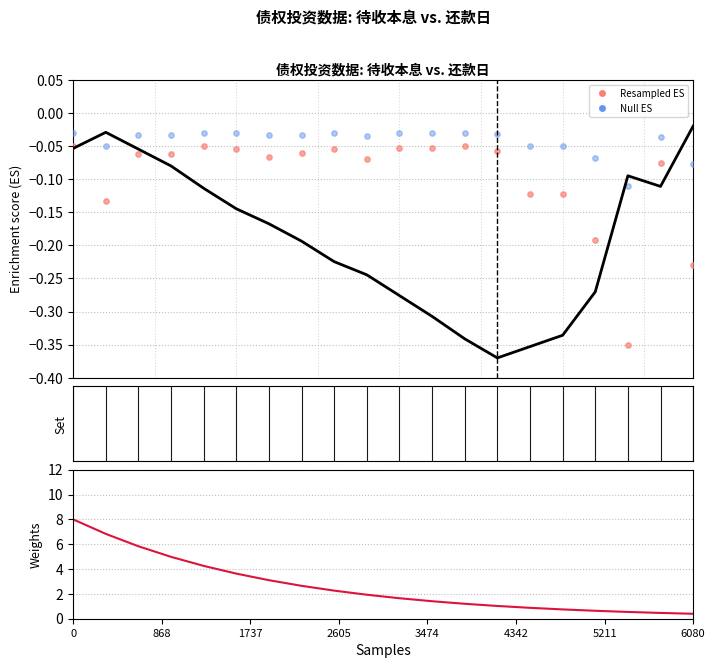

At how many categories does at least one series exceed 5?

3